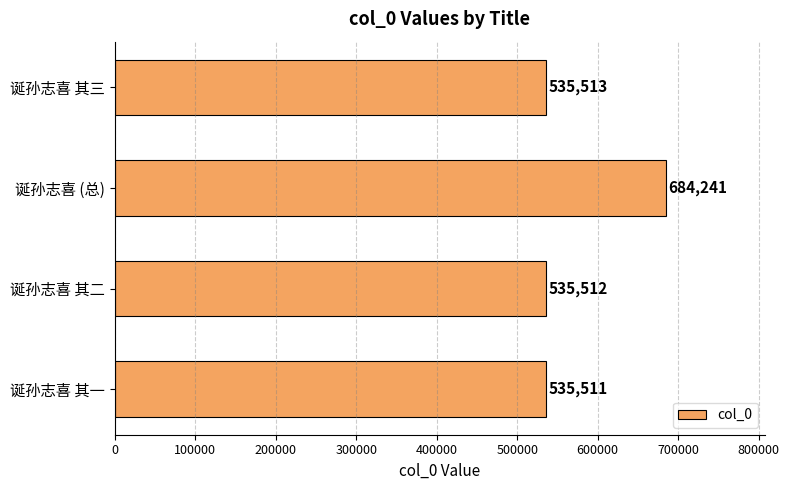

What is the difference between the maximum and second lowest values?

148729